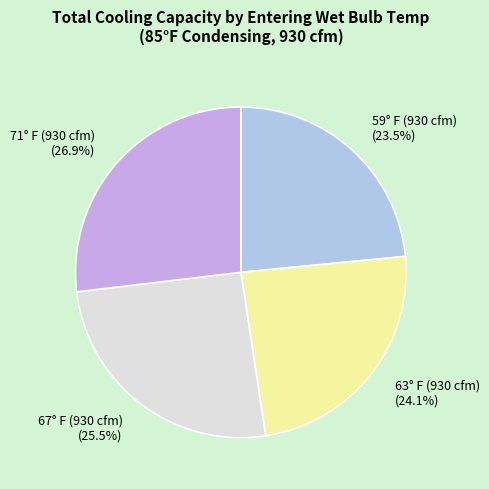

Which has a higher value, 67° F (930 cfm) (25.5%) or 71° F (930 cfm) (26.9%)?

71° F (930 cfm) (26.9%)